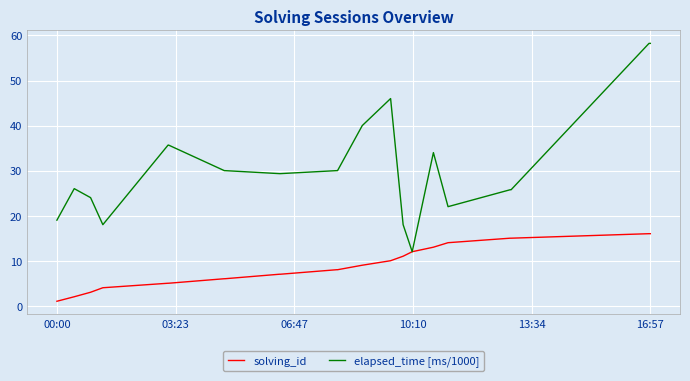

Which series has the largest range (max minus min)?

elapsed_time [ms/1000]